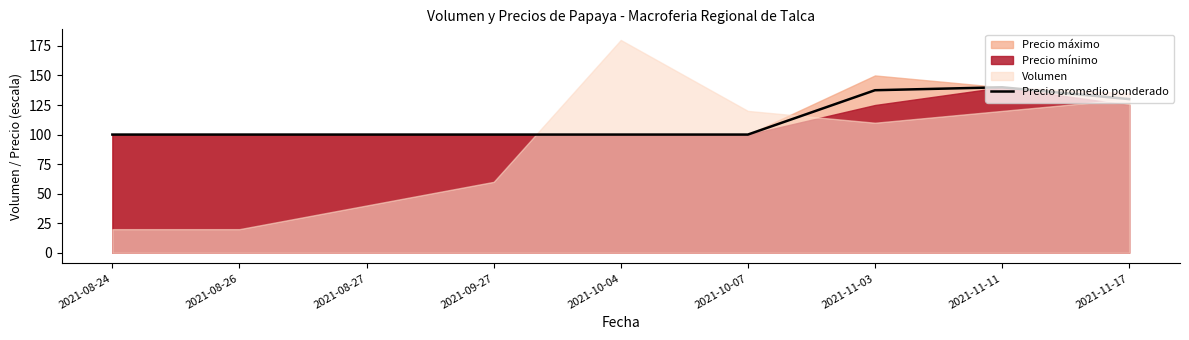

True or false: Precio promedio ponderado has a value of 100.0 at 2021-08-26.

True